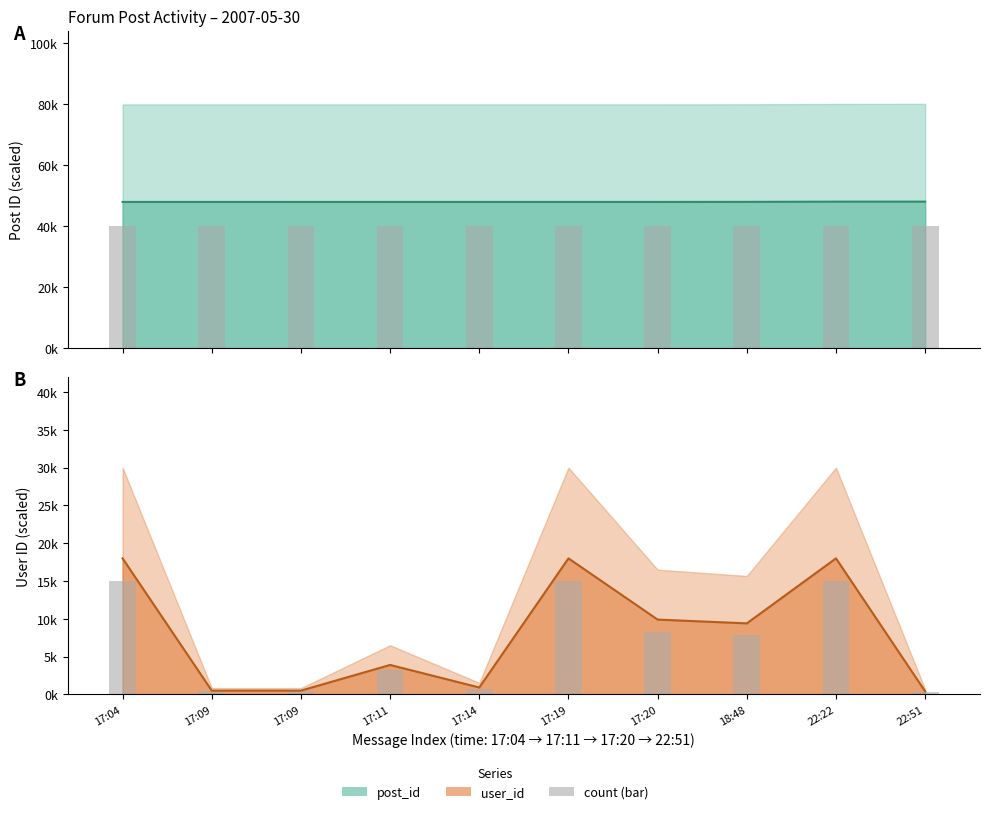

Reading left to right, transcribe all the data shown in this chart.

post_id (center): 17:04=47898.1	17:09=47900.6	17:09=47901.2	17:11=47902.4	17:14=47903.1	17:19=47903.7	17:20=47904.3	18:48=47924.2	22:22=47993.2	22:51=48000.0
post_id (bar): 17:04=39915.1	17:09=39917.1	17:09=39917.7	17:11=39918.7	17:14=39919.2	17:19=39919.7	17:20=39920.2	18:48=39936.8	22:22=39994.3	22:51=40000.0
user_id (center): 17:04=18000.0	17:09=511.8	17:09=511.8	17:11=3907.4	17:14=925.6	17:19=18000.0	17:20=9904.4	18:48=9405.6	22:22=18000.0	22:51=409.0
user_id (bar): 17:04=15000.0	17:09=426.5	17:09=426.5	17:11=3256.1	17:14=771.4	17:19=15000.0	17:20=8253.7	18:48=7838.0	22:22=15000.0	22:51=340.9